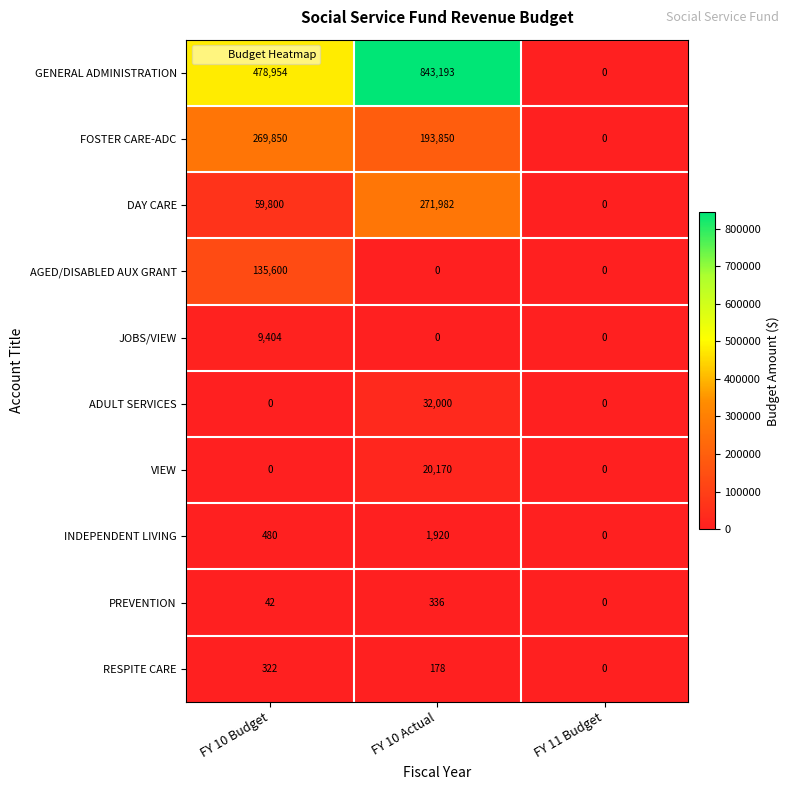

What is the difference between the highest and lowest values at FY 10 Actual?

843193